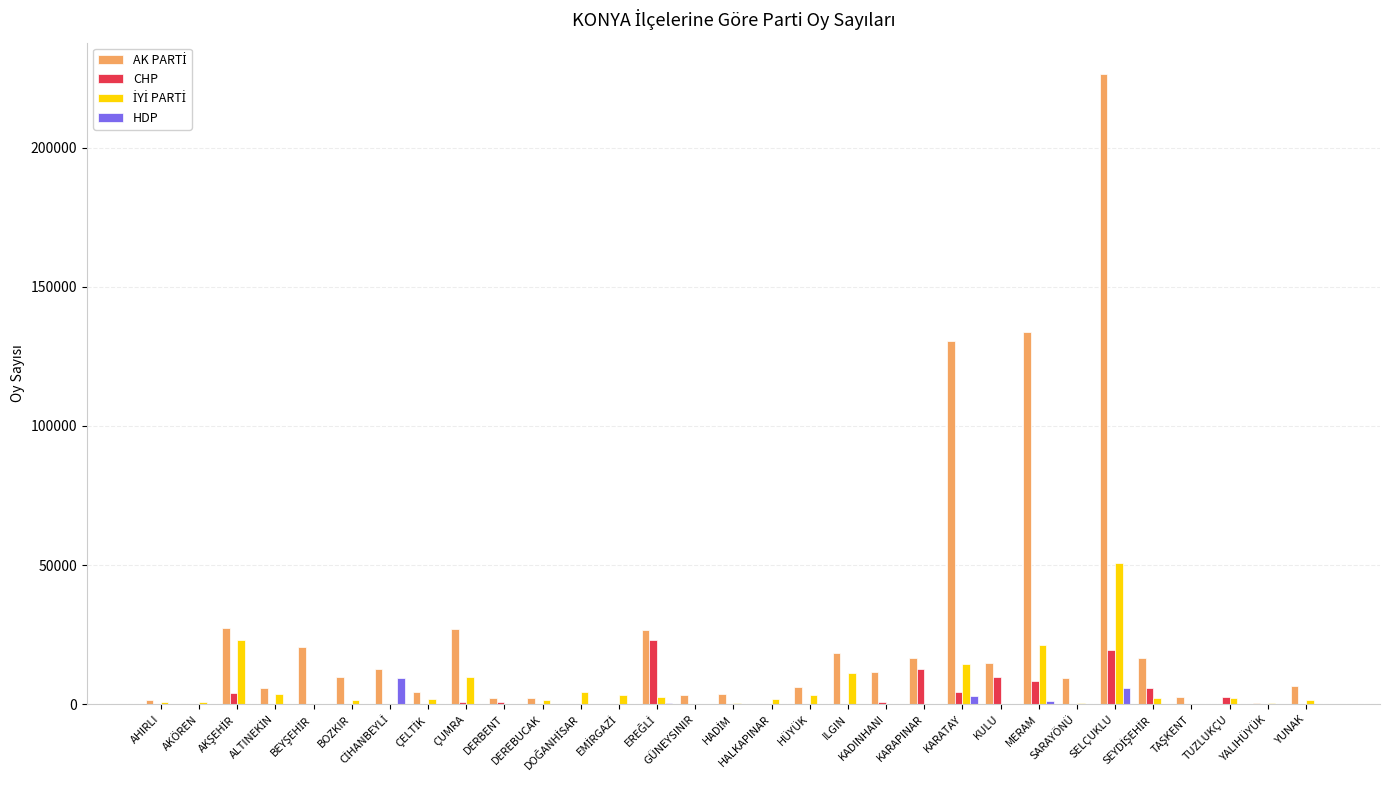

What is the sum of all HDP values?

19950